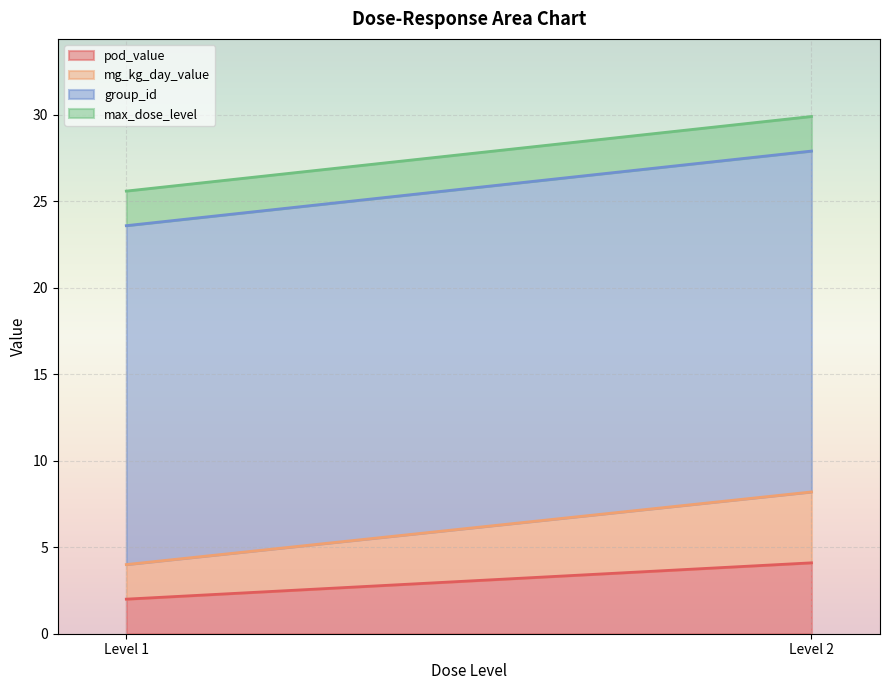

How many lines are shown in the chart?

4